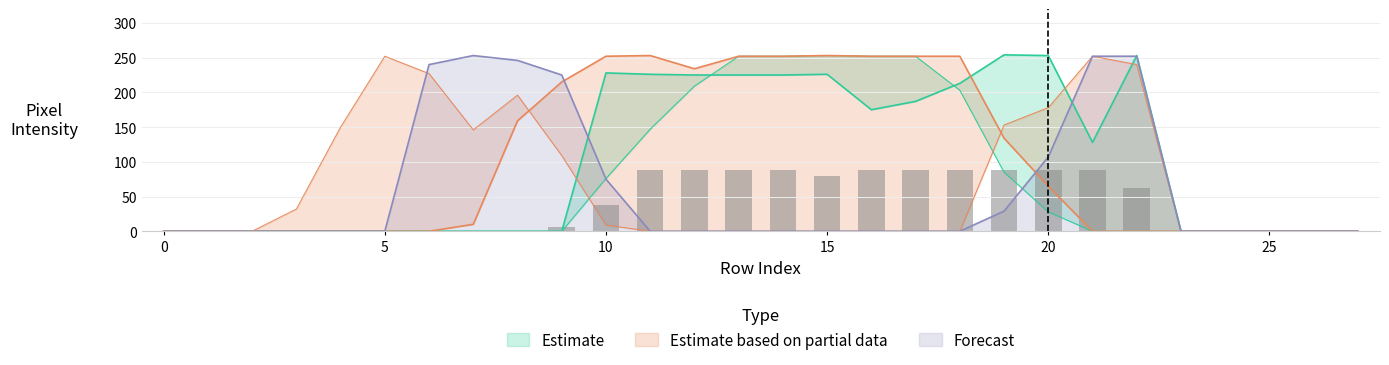

At which label is Forecast closest to 126?

20